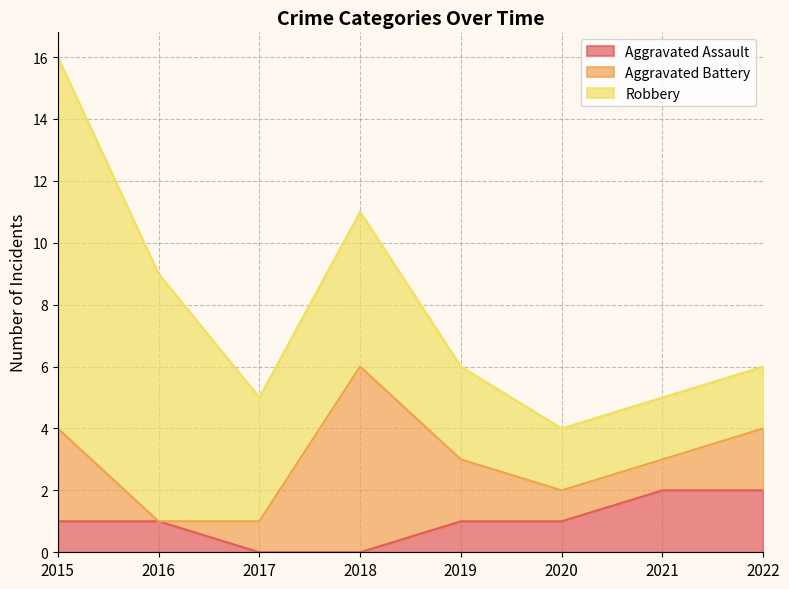

Which label corresponds to the smallest value in the chart?

2017